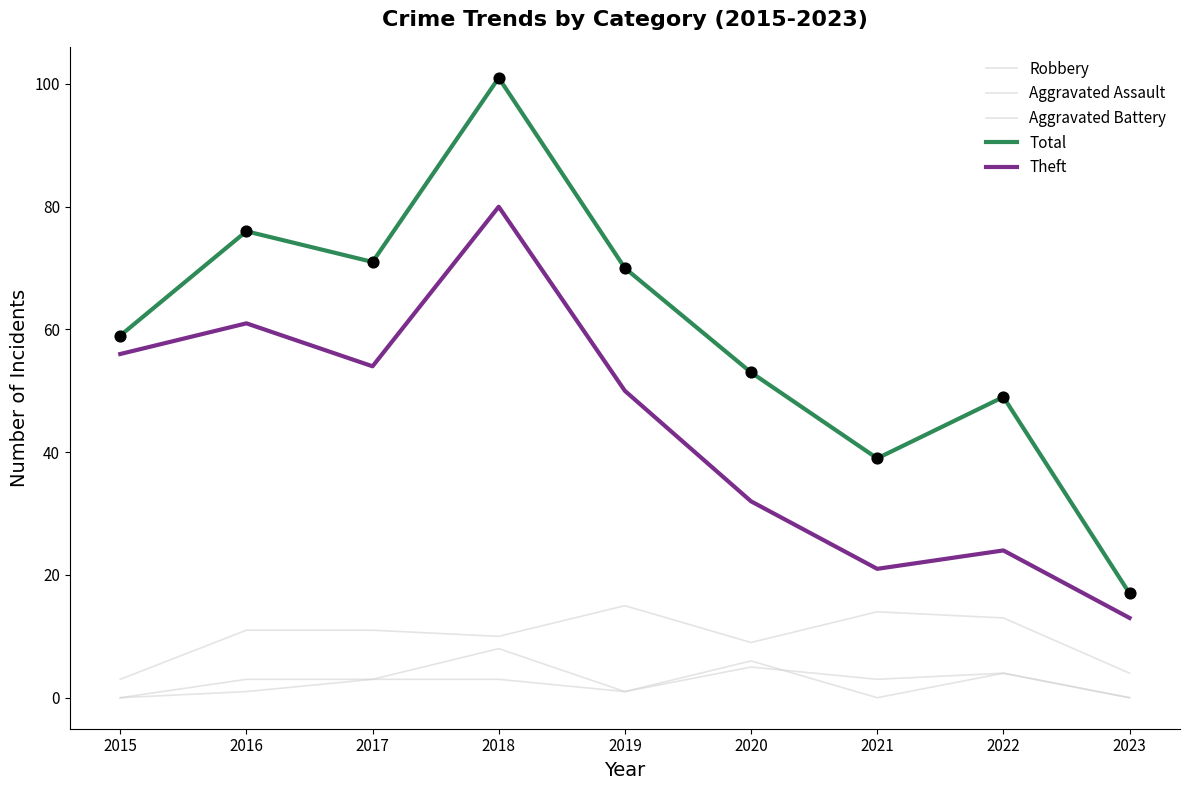

Does the chart have visible grid lines?

No